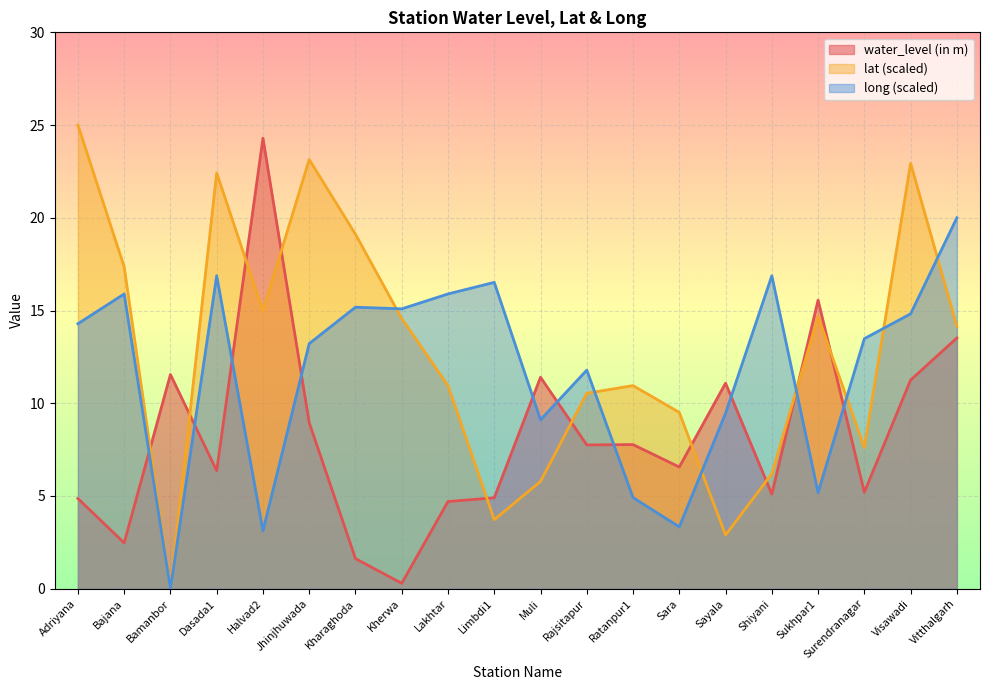

What is the difference between the long values at Bajana and Sara?

12.6